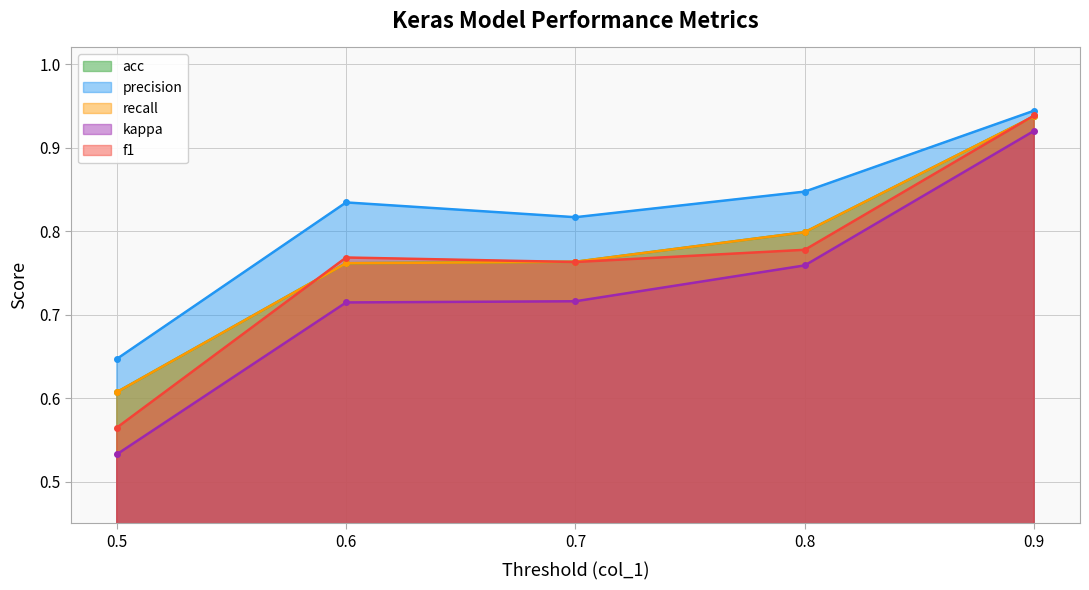

Between 0.6 and 0.9, which series saw the biggest shift?

kappa